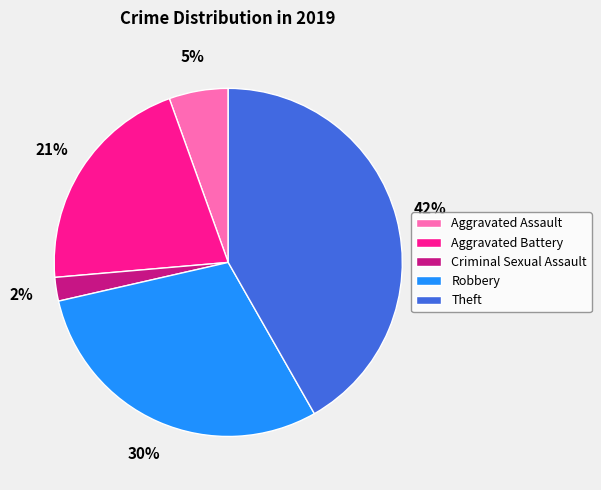

What is the smallest slice in the pie chart?

Criminal Sexual Assault